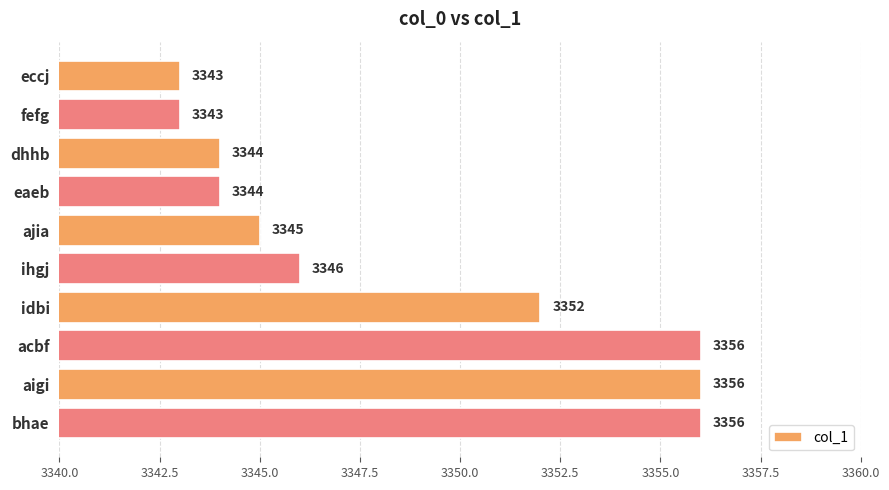

At which label is the value closest to 3349?

ihgj